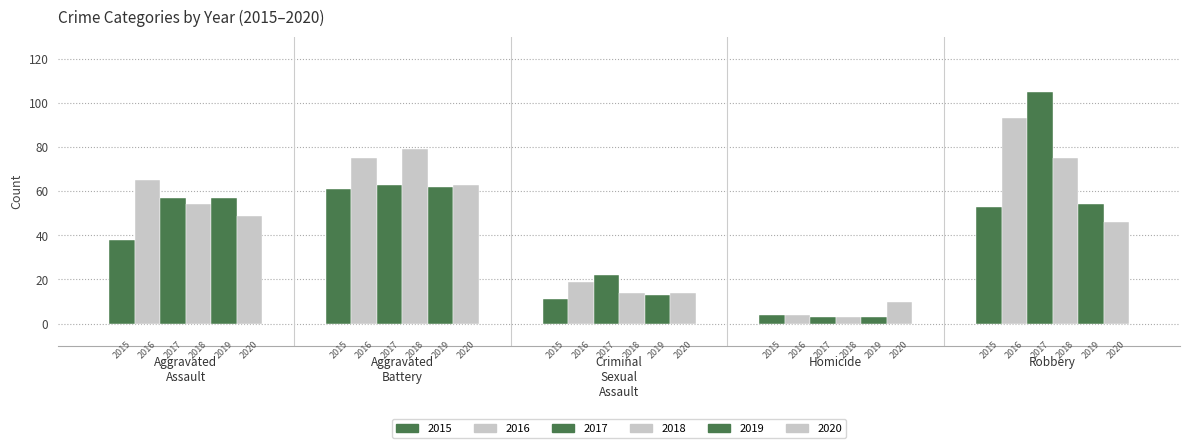

The value of 2015 at Aggravated Assault is 58. True or false?

False